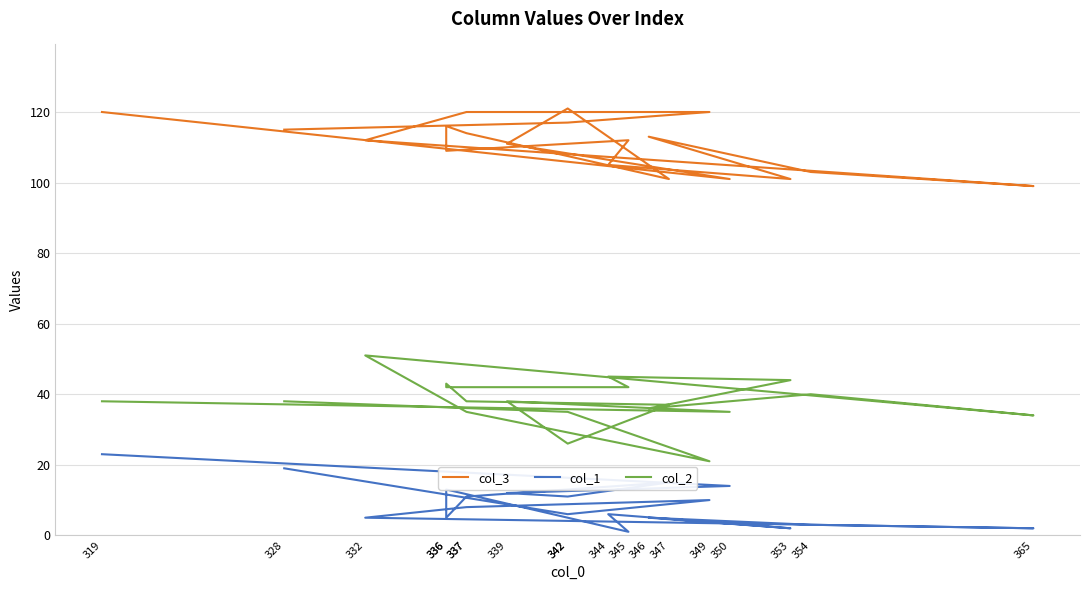

Is the value of col_3 at 342 greater than the value of col_1 at 353?

Yes